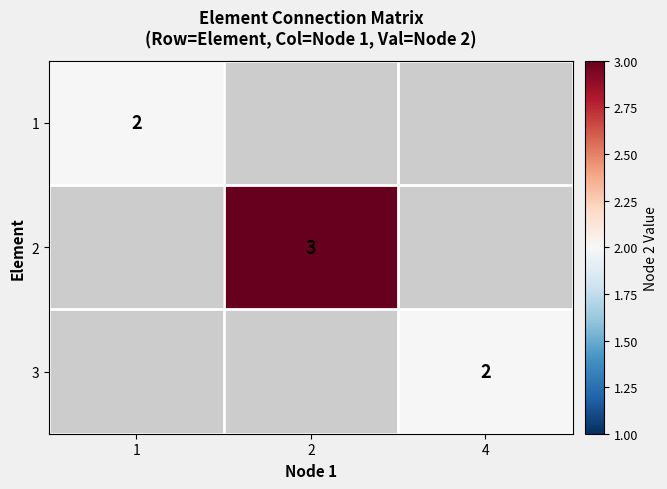

True or false: 2 has a value of 1 at 2.

False